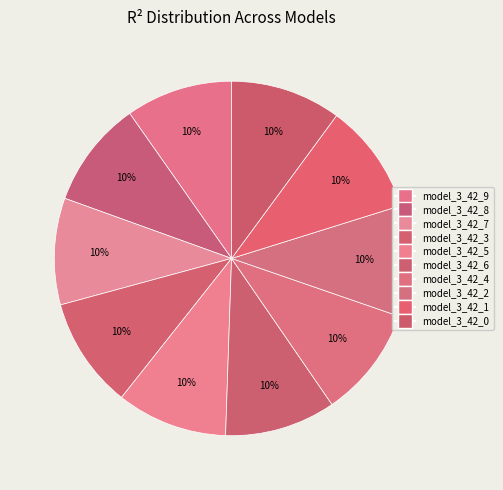

What percentage is the model_3_42_9 slice, to the nearest percent?

10%